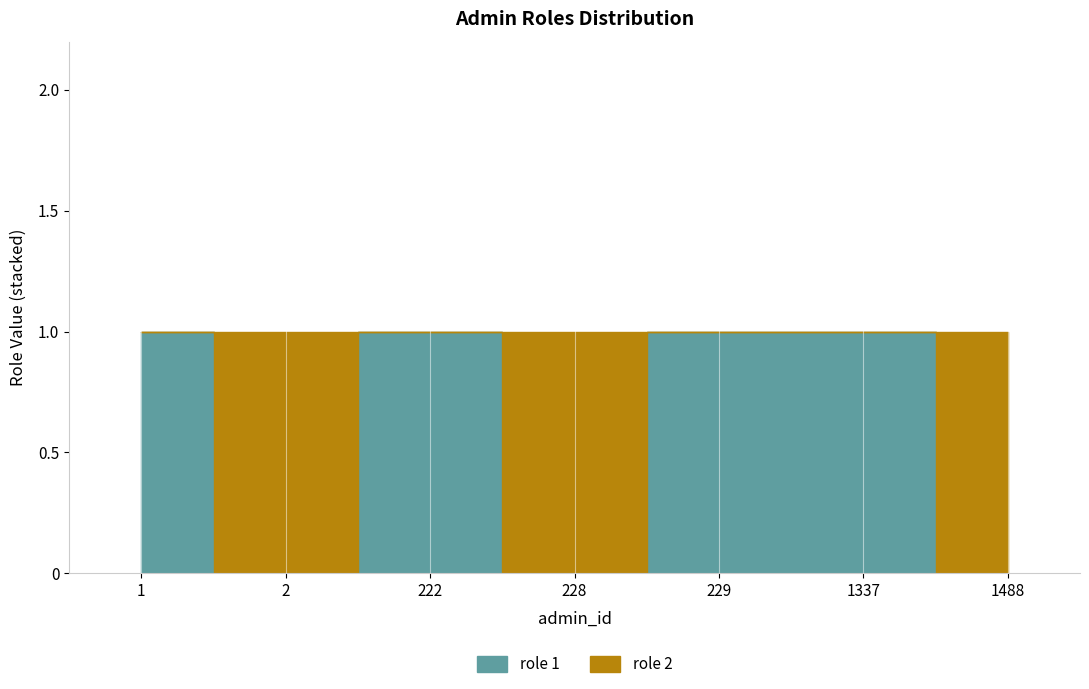

Which series changed the most between 1 and 1337?

role 1